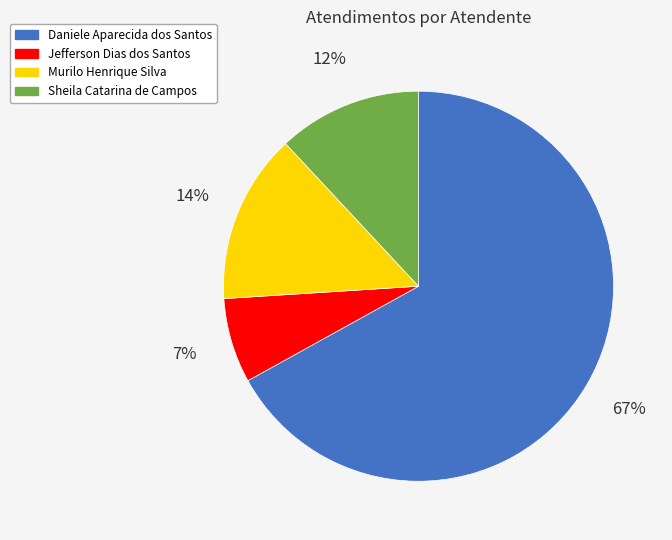

Is there a majority slice in this chart?

Yes